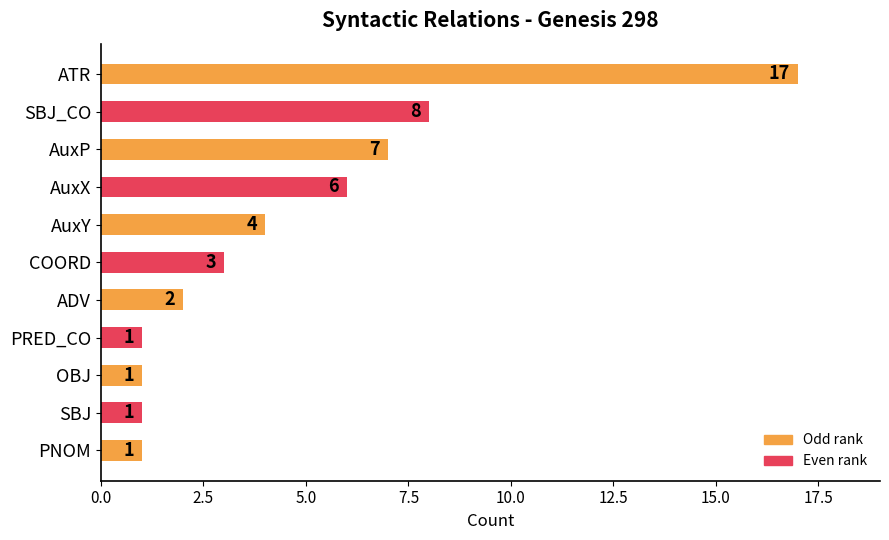

What is the sum of the values at OBJ and AuxX?

7